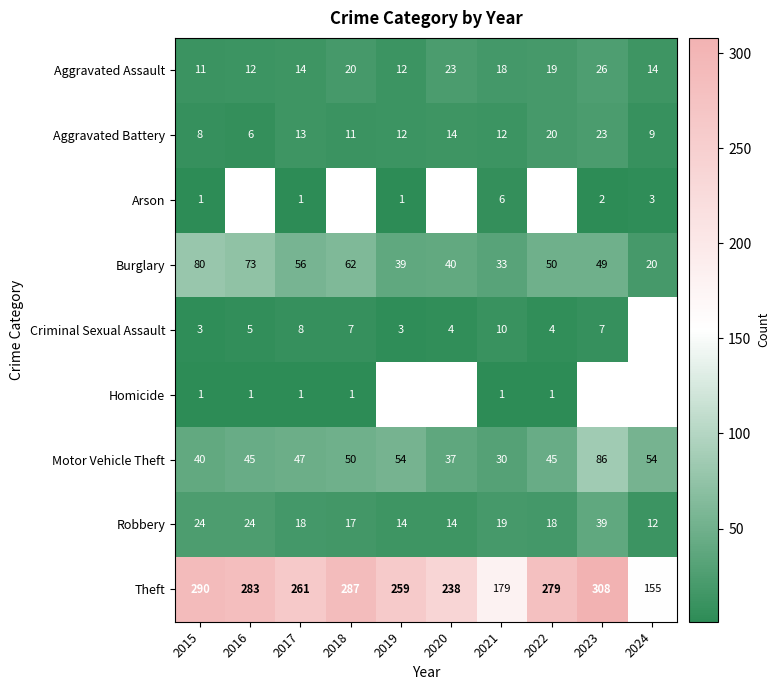

What is the sum of the Burglary values at 2015 and 2020?

120